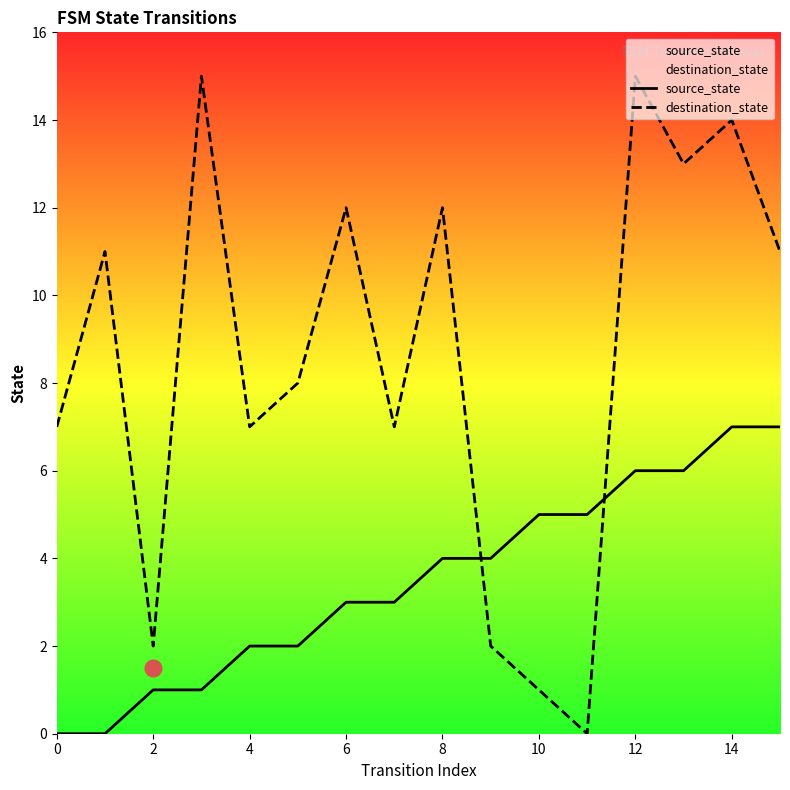

True or false: source_state and destination_state intersect in this chart.

True